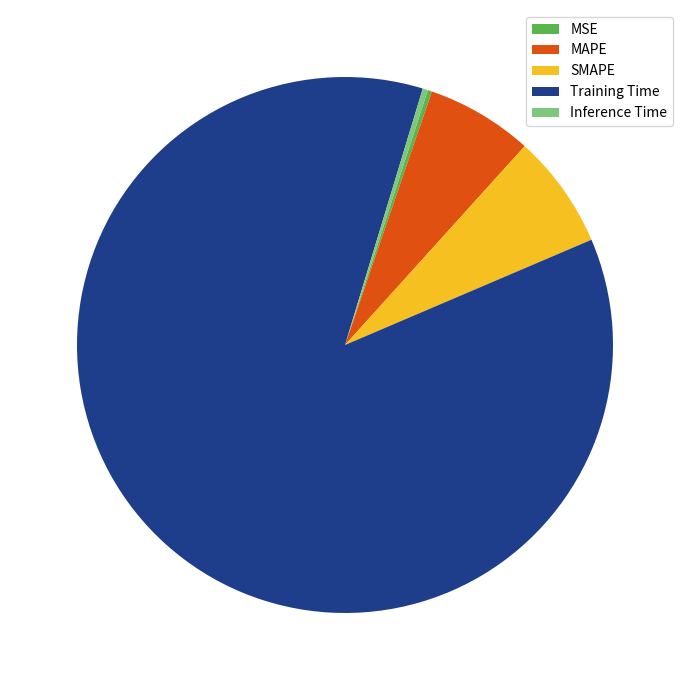

Which slice represents more than half of the pie?

Training Time